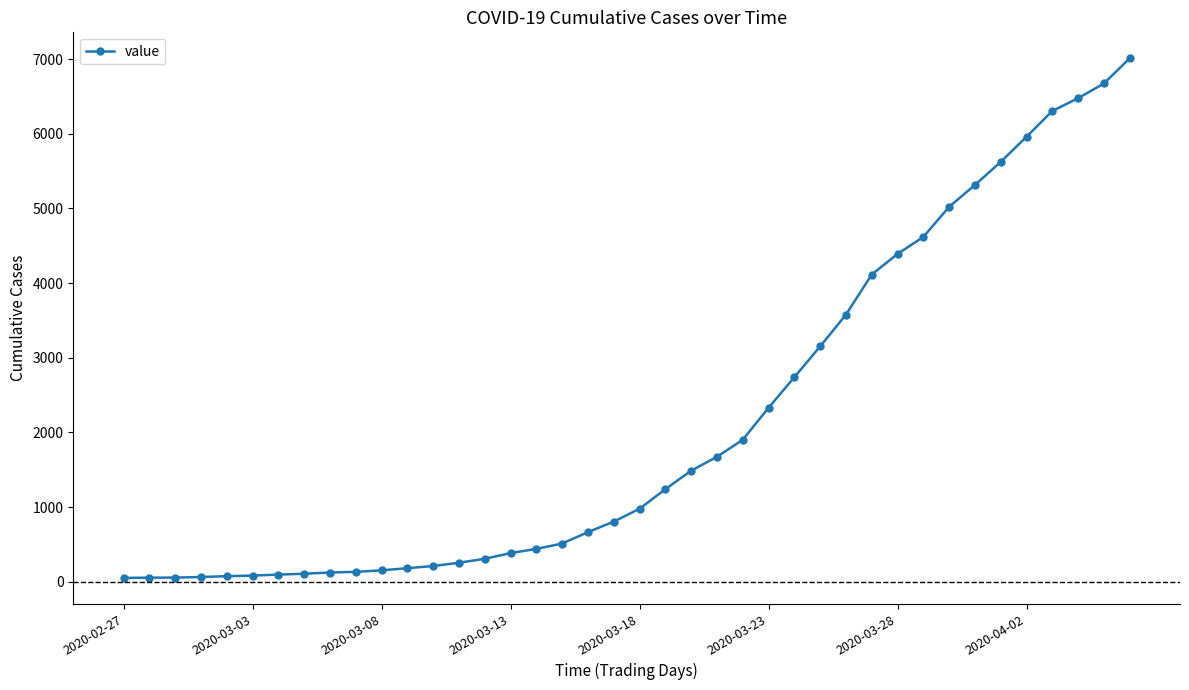

What is the difference between the maximum and minimum values?

6961